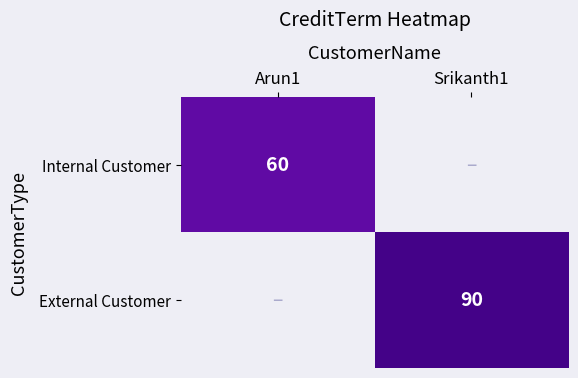

Is it true that External Customer equals 118 at Srikanth1?

False